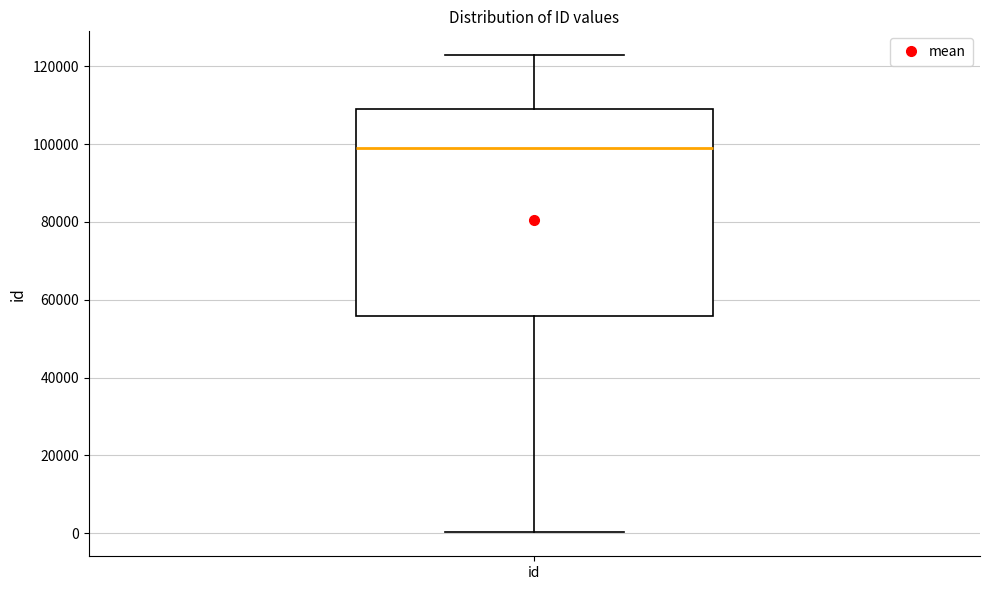

Read this box plot against the y-axis: the position of the median line, the range covered by the box, and the ends of both whiskers. The values are not printed on the chart, so give them approximately, as read against the axis.

median 98000, box 56000 to 110000, whiskers 0 to 122000